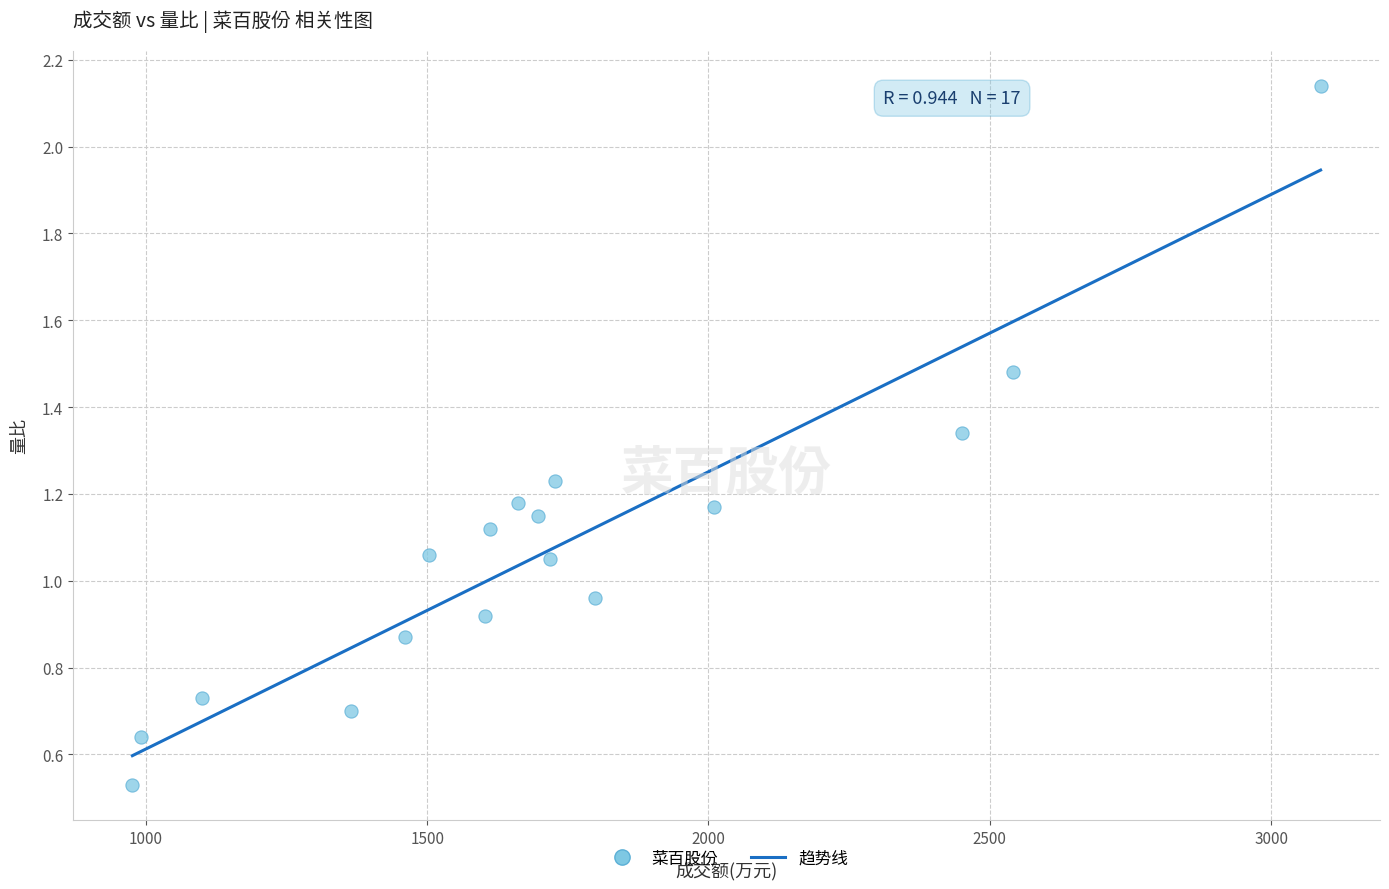

What is the range of Y values (max minus min)?

1.6